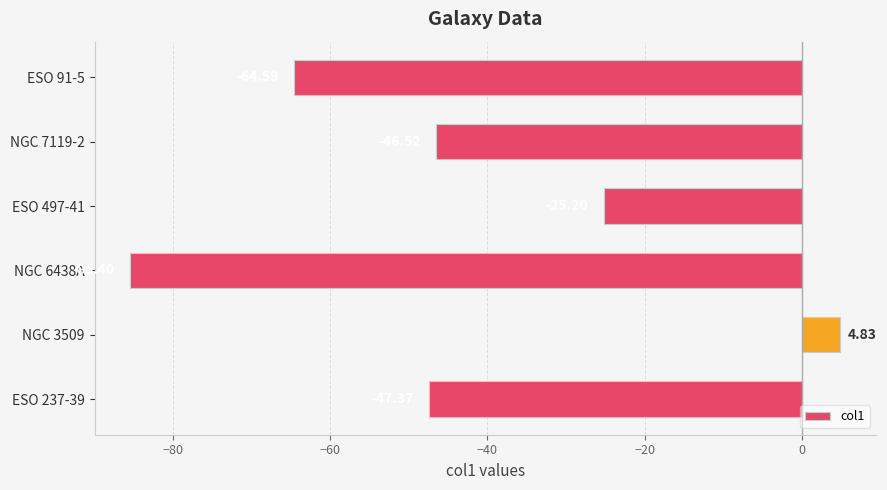

Rank the categories by value from lowest to highest.

NGC 6438A, ESO 91-5, ESO 237-39, NGC 7119-2, ESO 497-41, NGC 3509